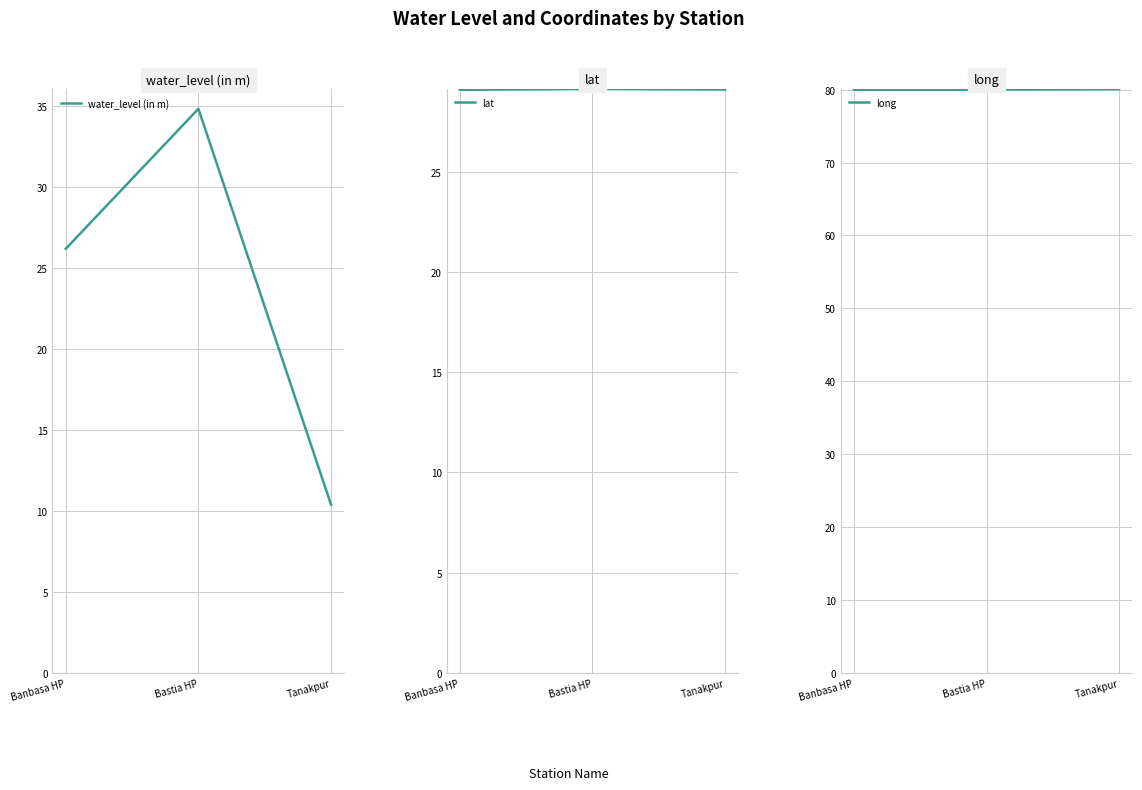

How many lines are shown in the chart?

3